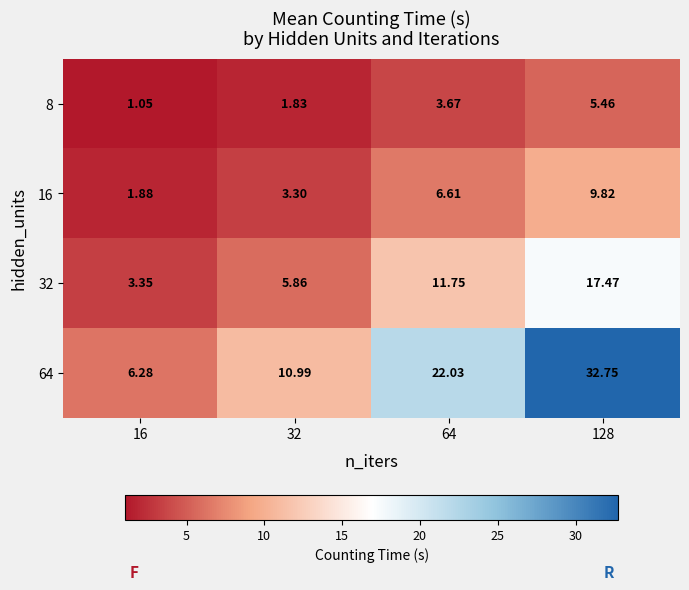

Which series changed the most between 32 and 128?

64